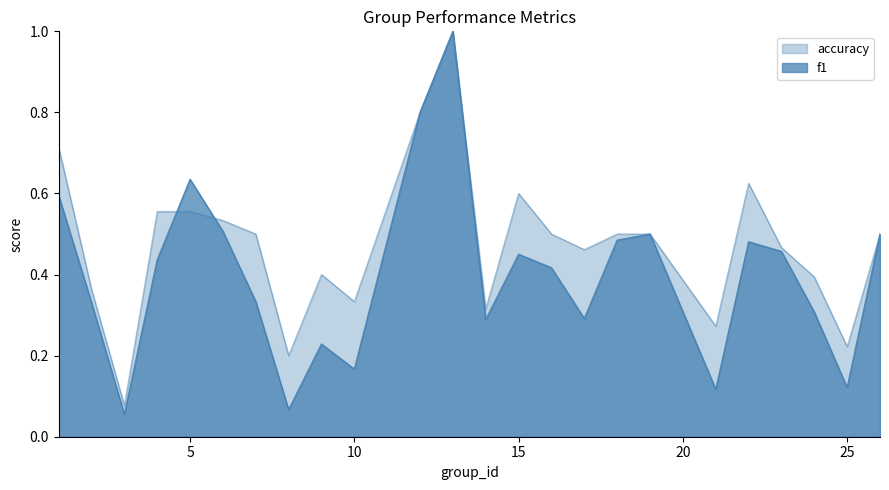

Does the chart display data point markers on the line(s)?

No